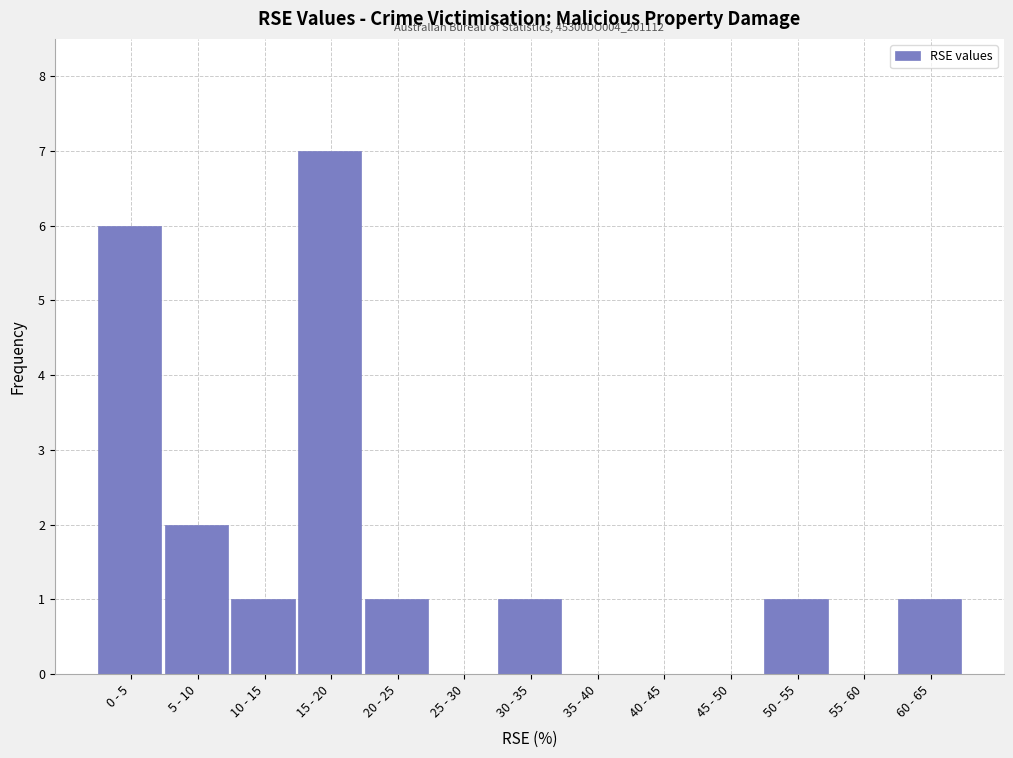

Reading left to right, extract all data points from this chart.

0 - 5=6	5 - 10=2	10 - 15=1	15 - 20=7	20 - 25=1	25 - 30=0	30 - 35=1	35 - 40=0	40 - 45=0	45 - 50=0	50 - 55=1	55 - 60=0	60 - 65=1